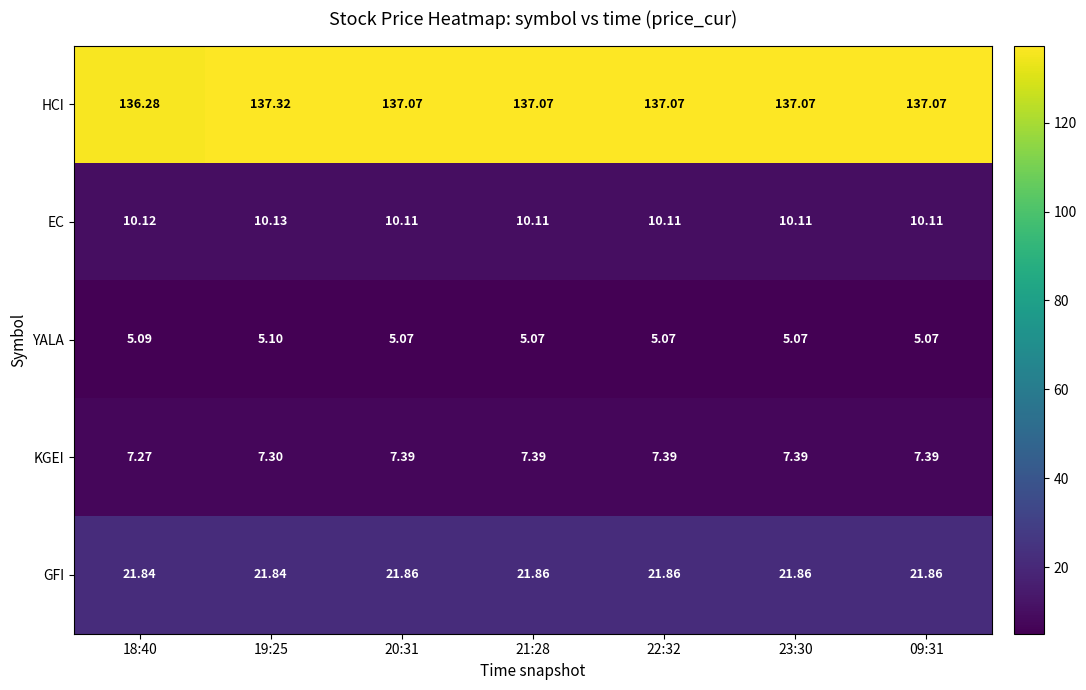

Which series has the largest range (max minus min)?

HCI